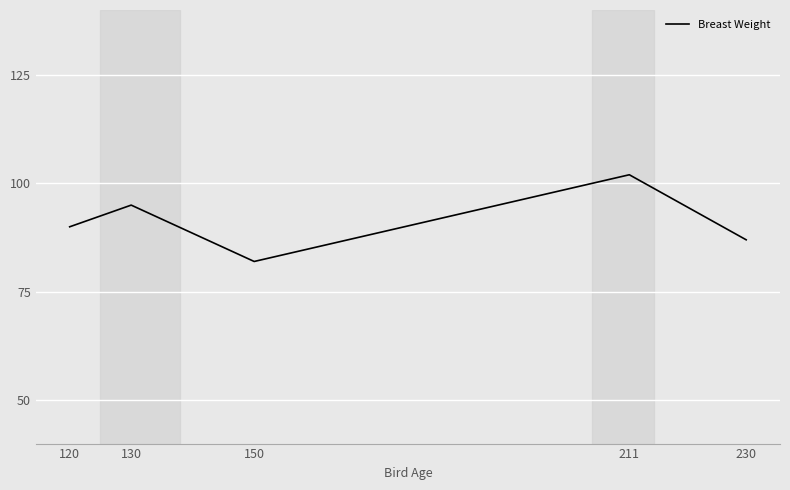

What is the difference between the maximum and minimum values?

20